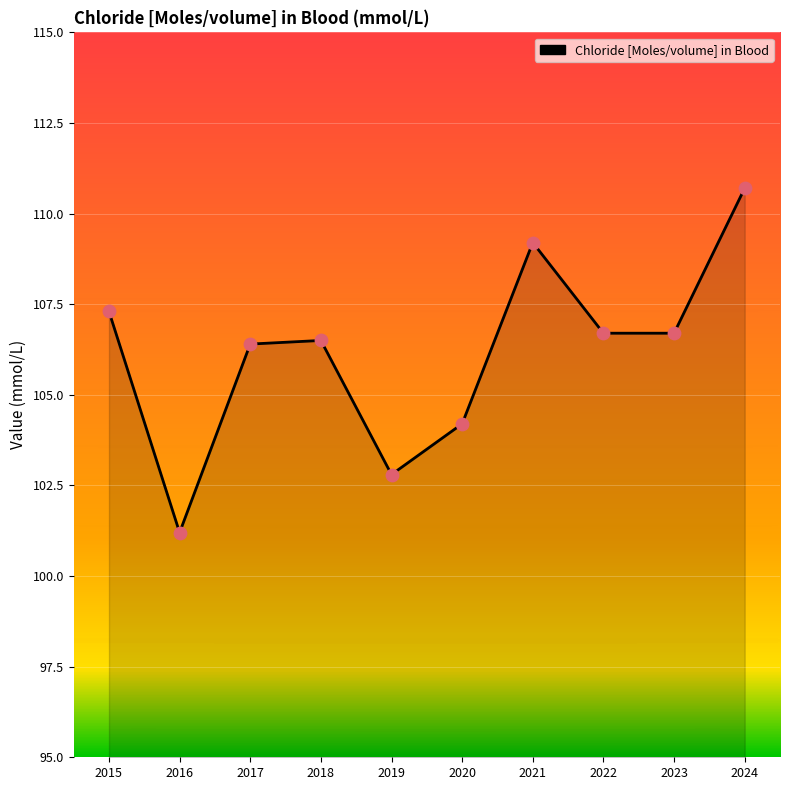

Which has a higher value, 2023 or 2020?

2023